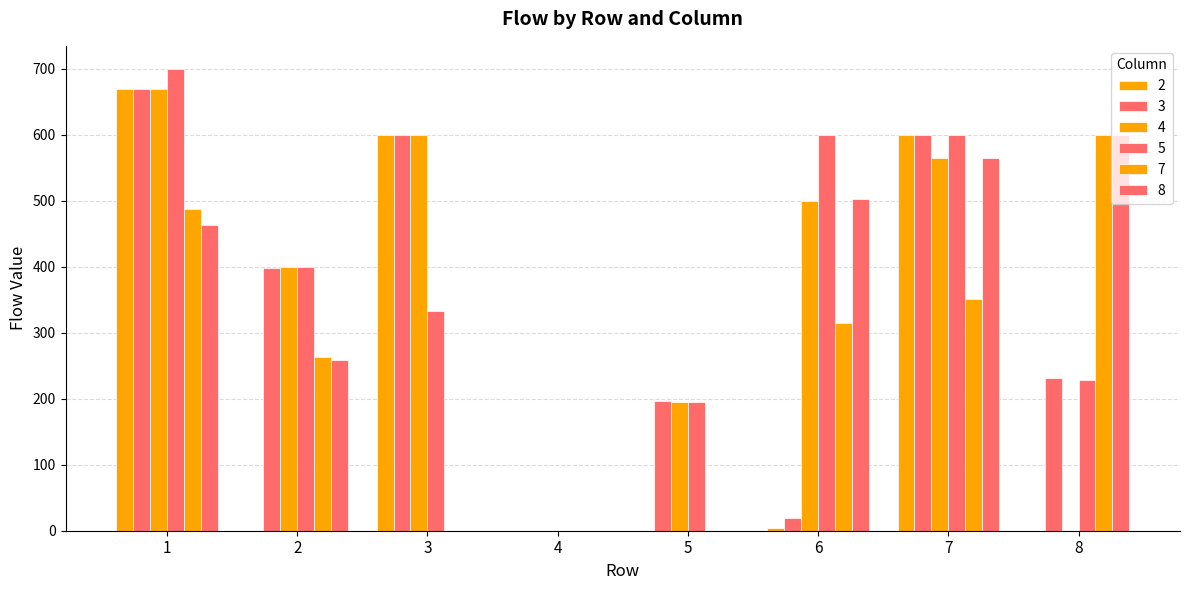

Between 5 and 4, which is larger?

5